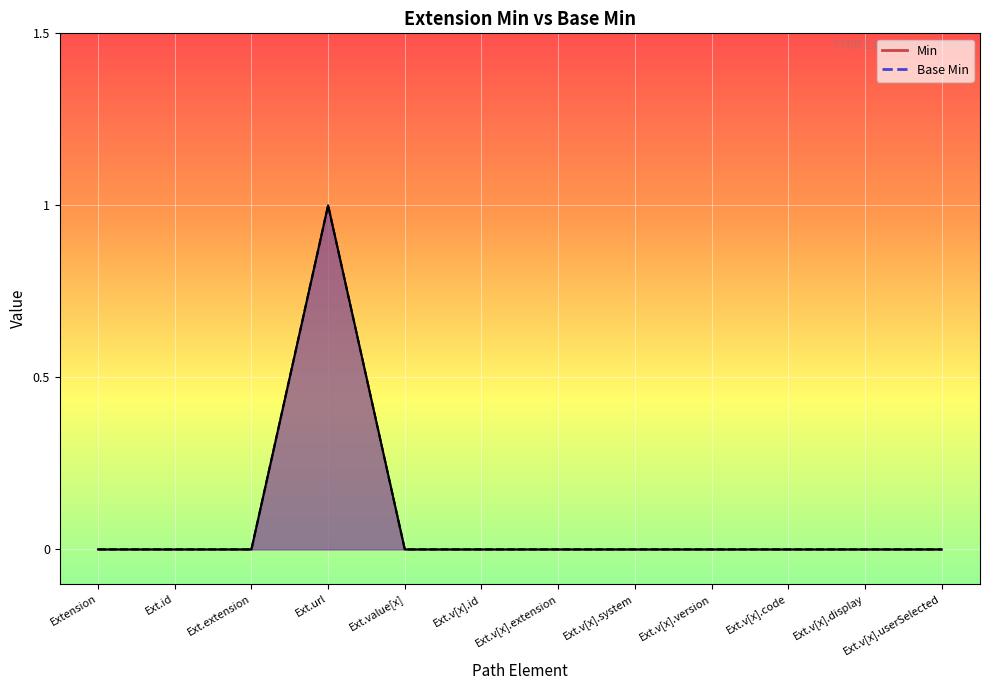

Reading left to right, what are all the values shown in this chart?

Min: 0	0	0	1	0	0	0	0	0	0	0	0
Base Min: 0	0	0	1	0	0	0	0	0	0	0	0